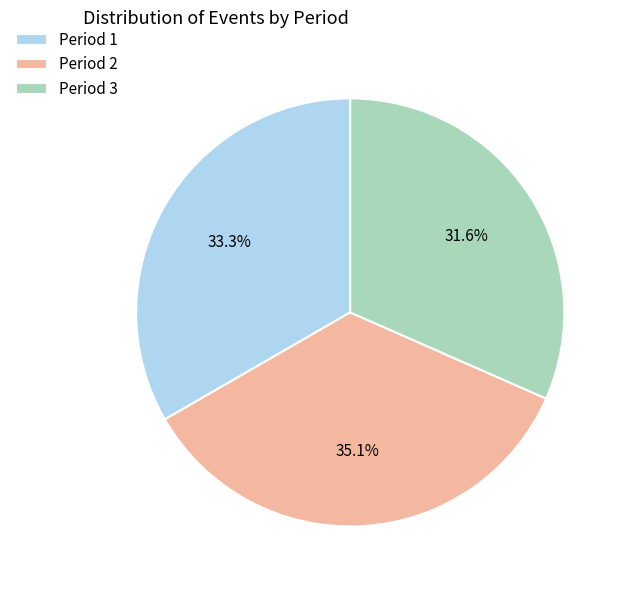

Approximately how many times larger is the value at Period 2 compared to Period 1?

1.1